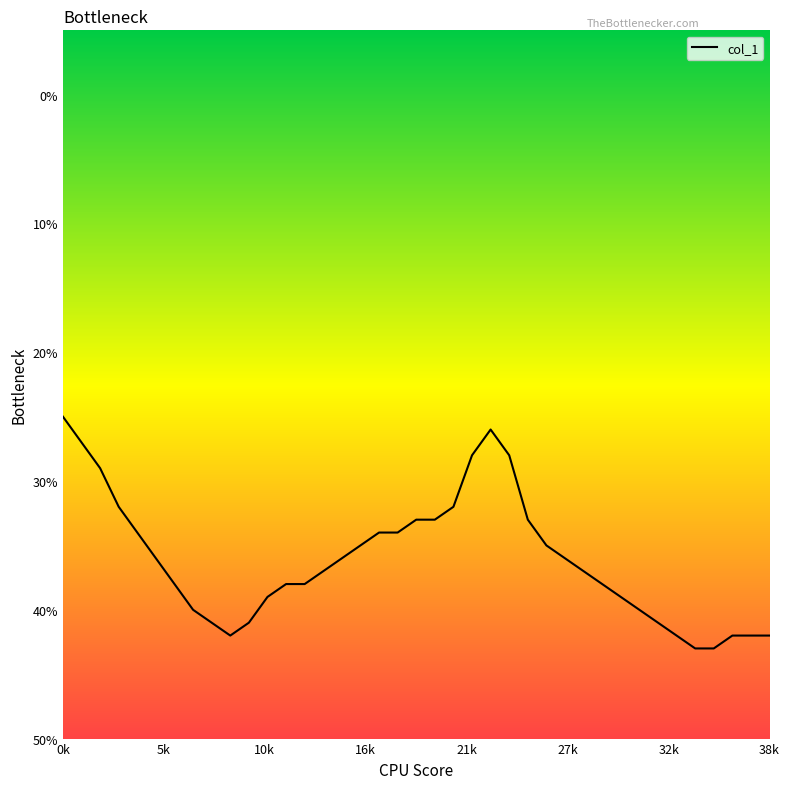

Is this an area chart (filled region under the line)?

No